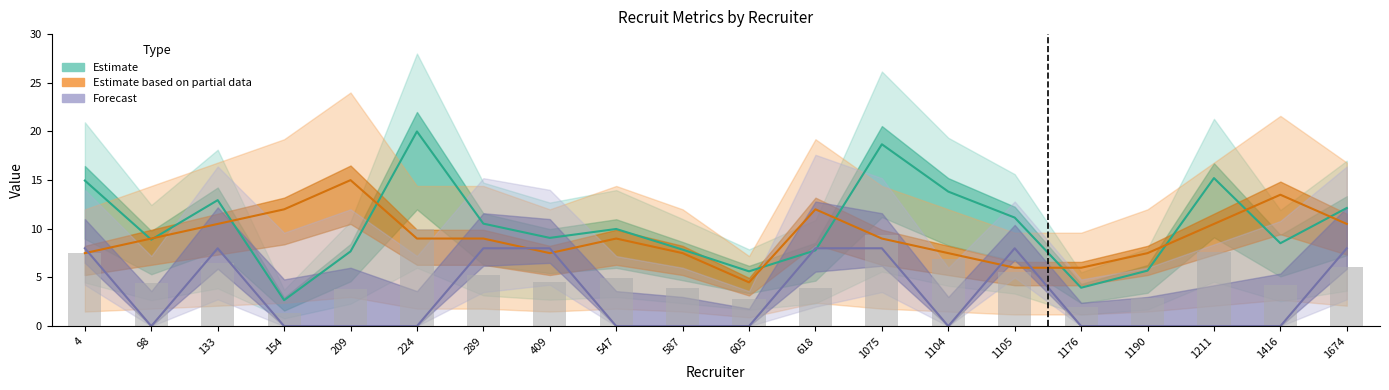

What is the difference between the maximum and minimum values in the degree series?

10.5